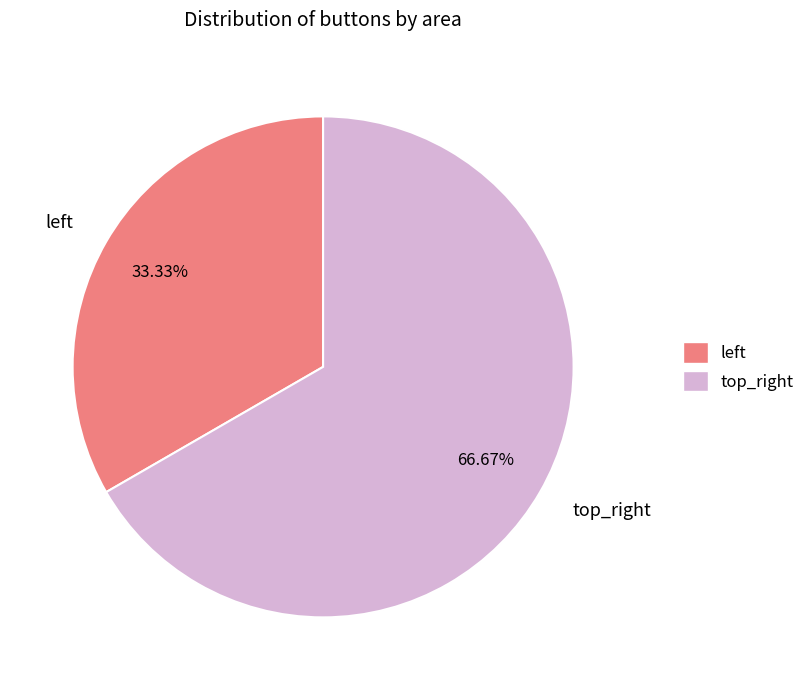

What is the largest slice in the pie chart?

top_right